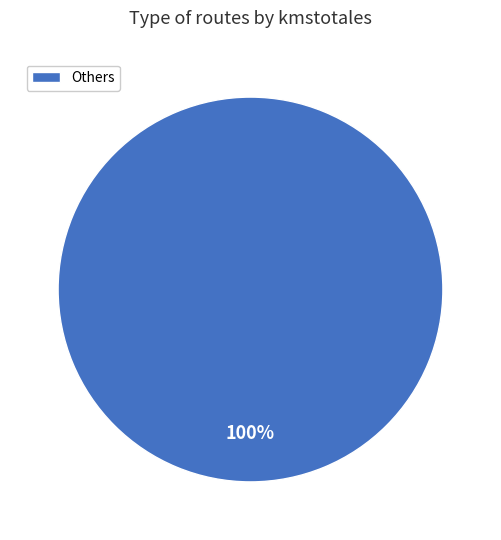

What percentage is the Others slice, to the nearest percent?

100%